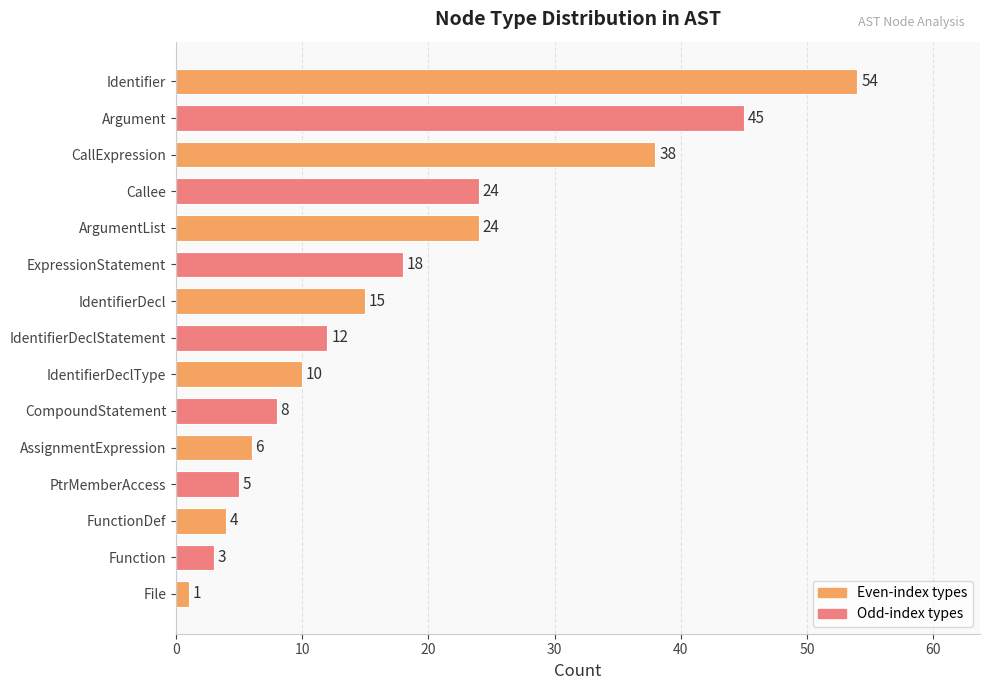

What is the difference between the values at IdentifierDeclStatement and ArgumentList?

12